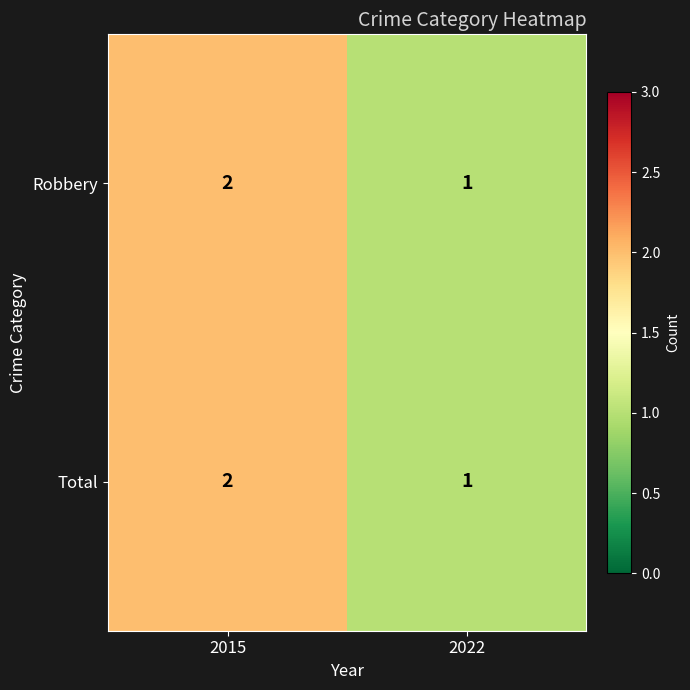

What is the total value across all series at 2015?

4